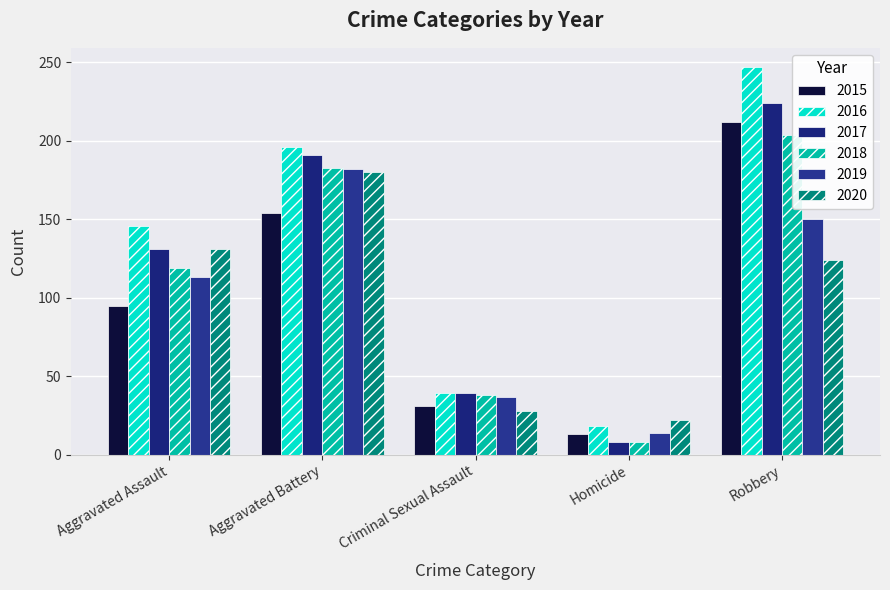

Rank the series by their maximum value, from lowest to highest.

2020, 2019, 2018, 2015, 2017, 2016